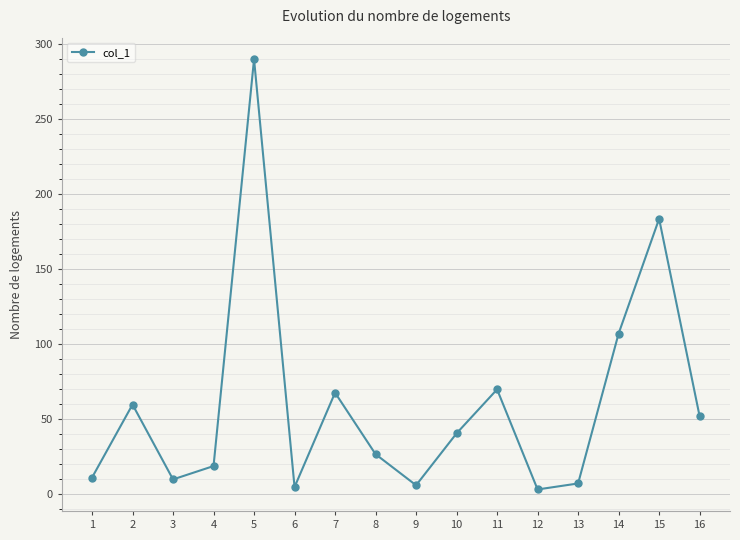

What is the sum of all values?

955.2